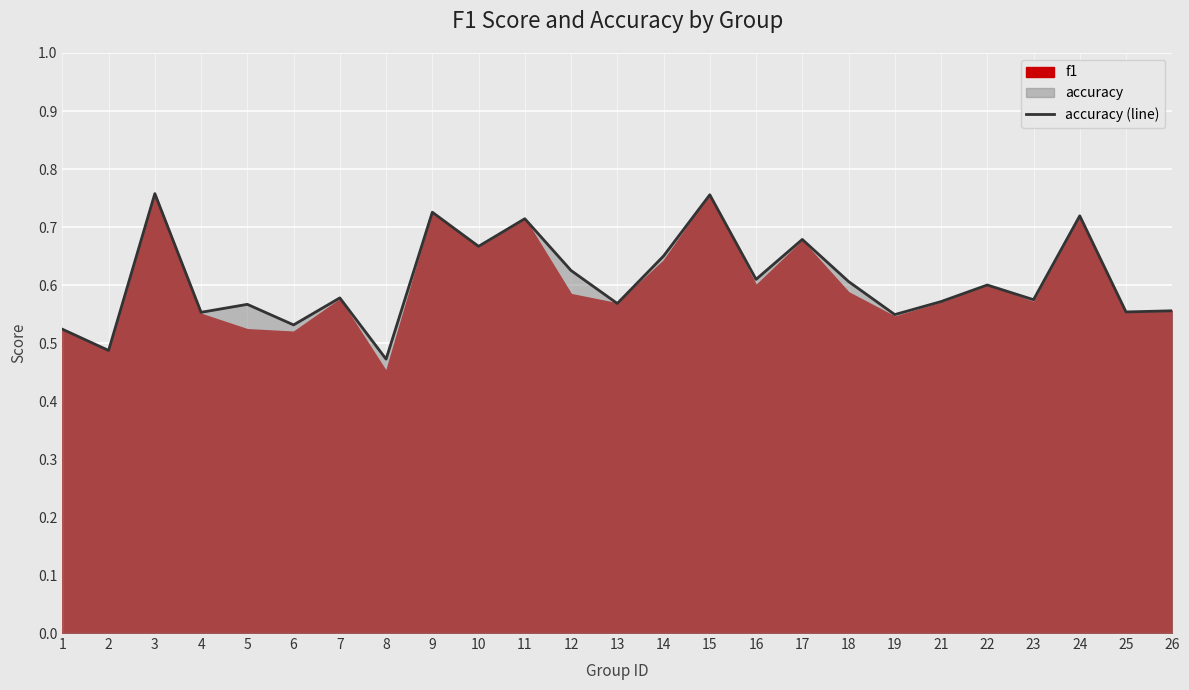

What is the maximum value shown in the chart?

0.8